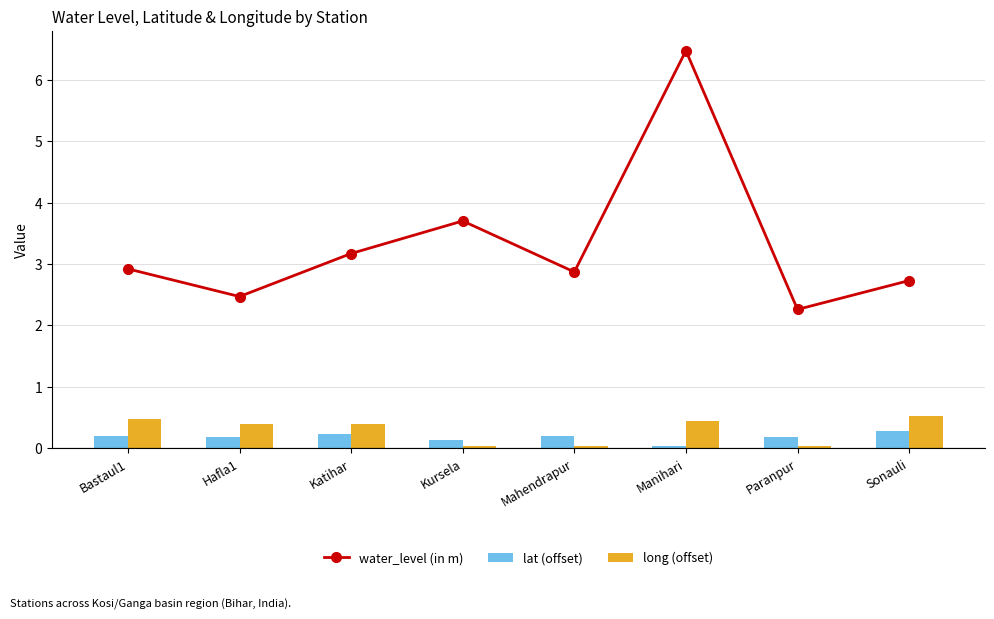

Between Sonauli and Kursela, which is larger?

Kursela